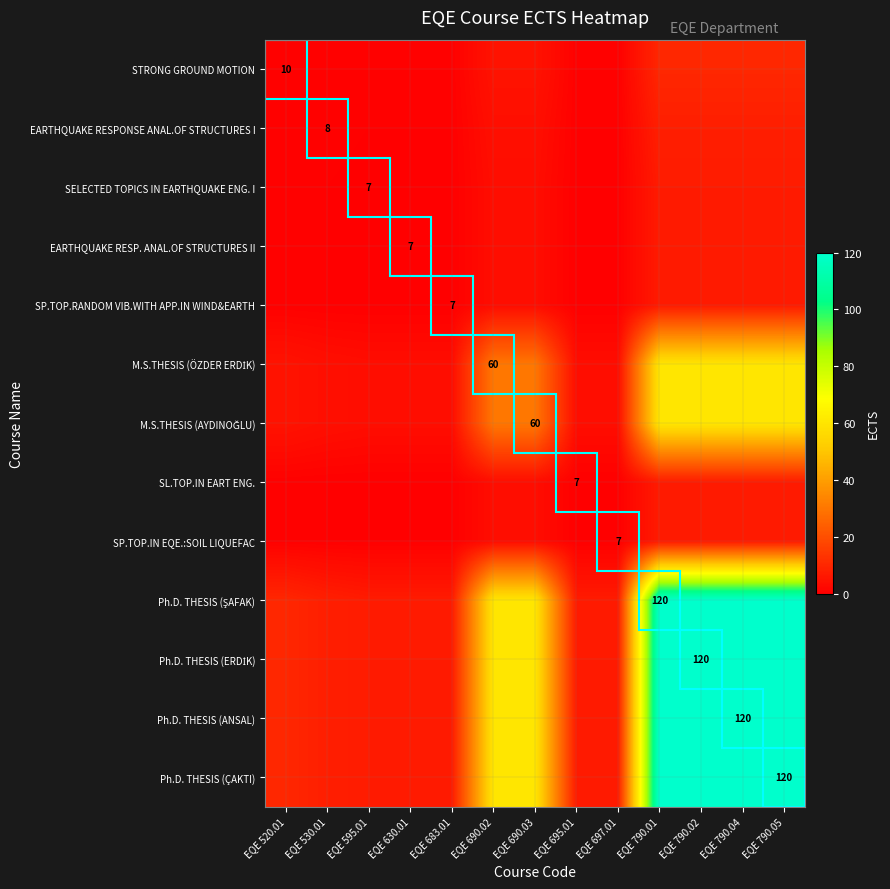

Which series has the widest spread of values?

Ph.D. THESIS (ŞAFAK)